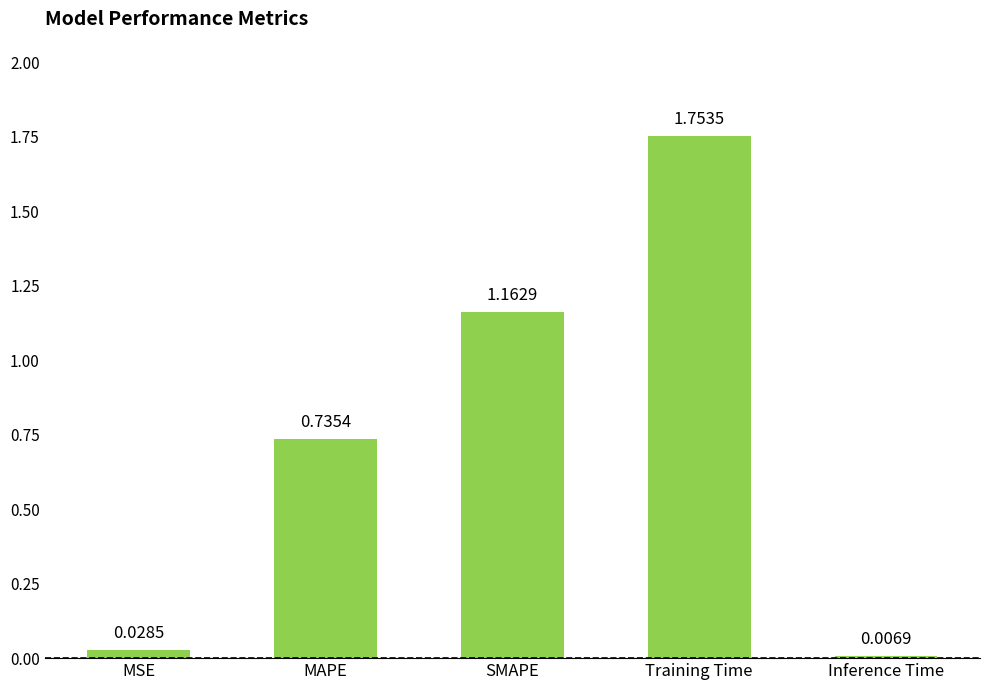

What position from the left is Training Time?

4